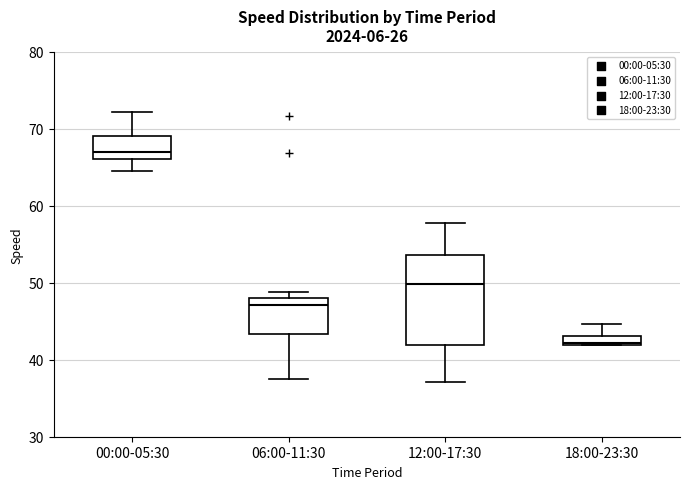

Which box is the tallest, from its lower edge to its upper edge?

12:00-17:30